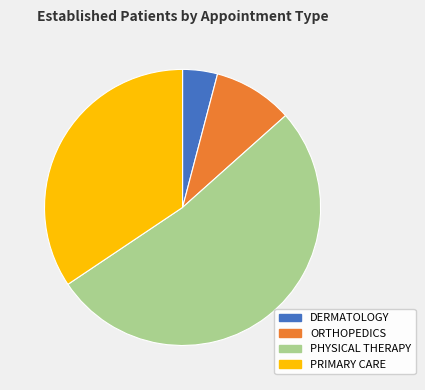

Do PRIMARY CARE and ORTHOPEDICS together represent more than half of the pie?

No